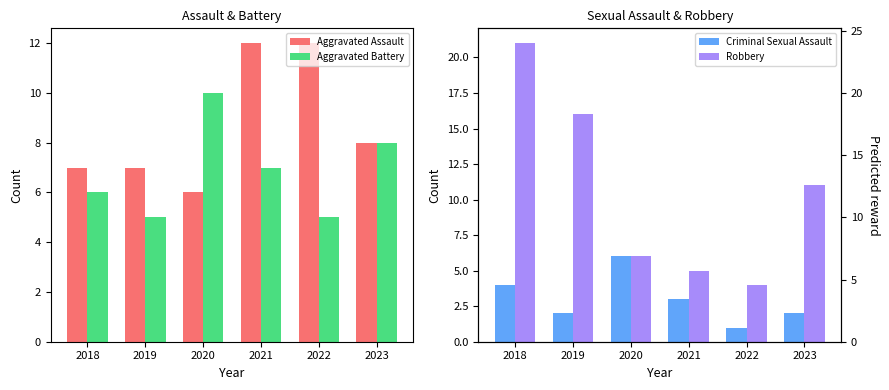

At which category does the chart reach its peak across all series?

2018